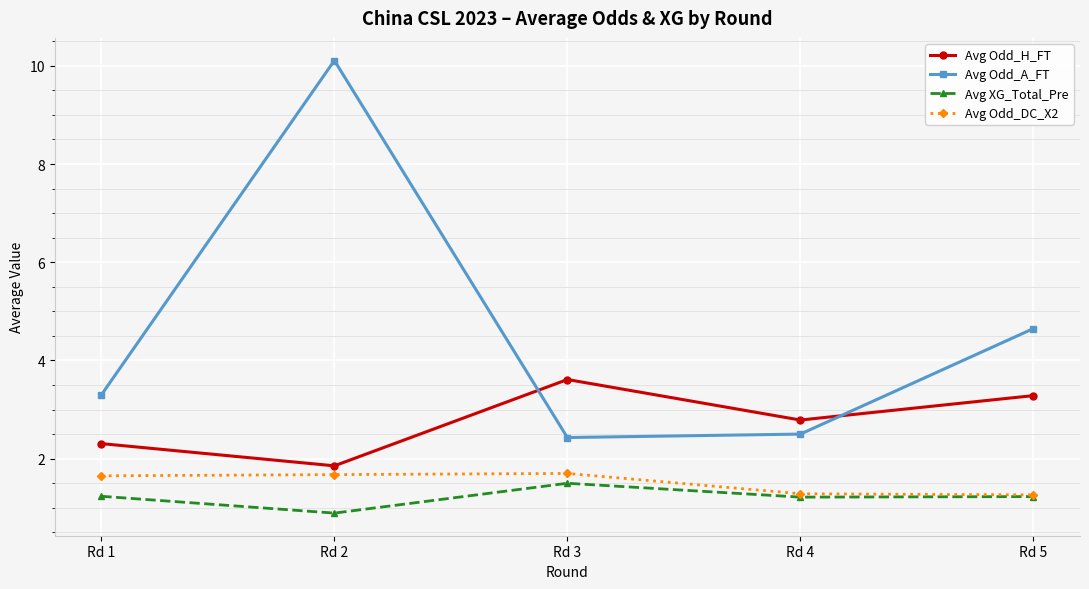

Rank the series by their maximum value, from highest to lowest.

Avg Odd_A_FT, Avg Odd_H_FT, Avg Odd_DC_X2, Avg XG_Total_Pre